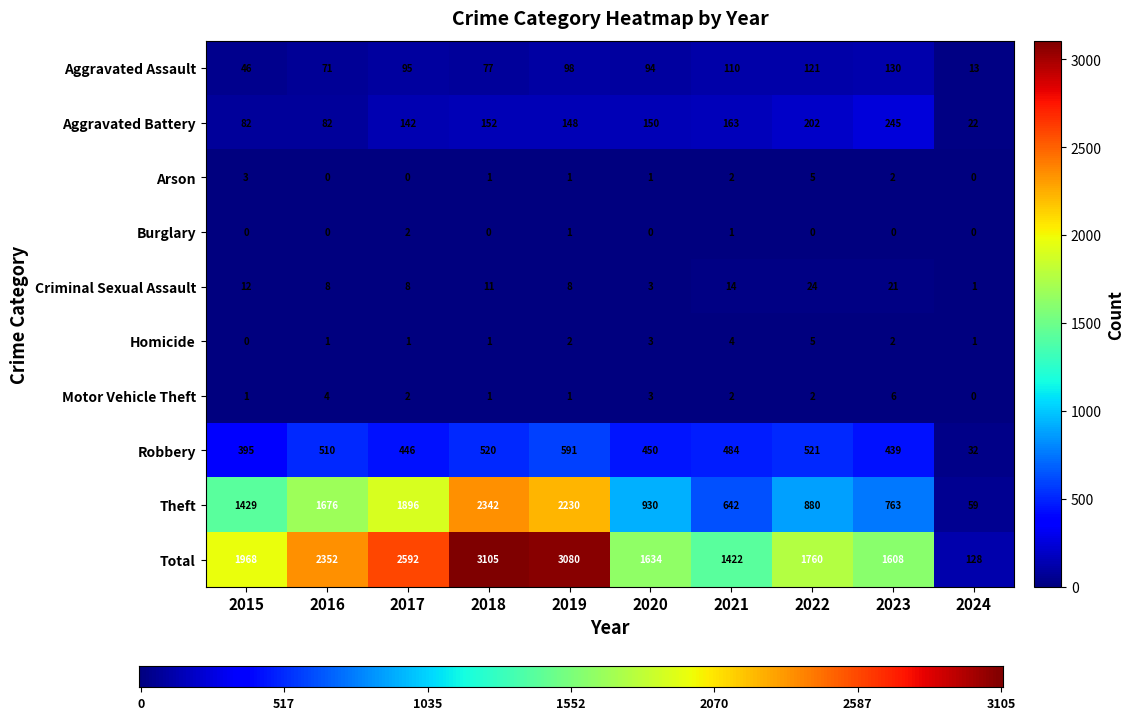

What is the maximum value for Total?

3105